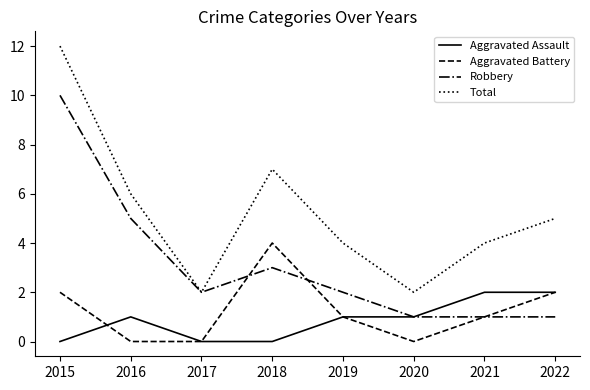

What are all the series names shown in the legend?

Aggravated Assault, Aggravated Battery, Robbery, Total